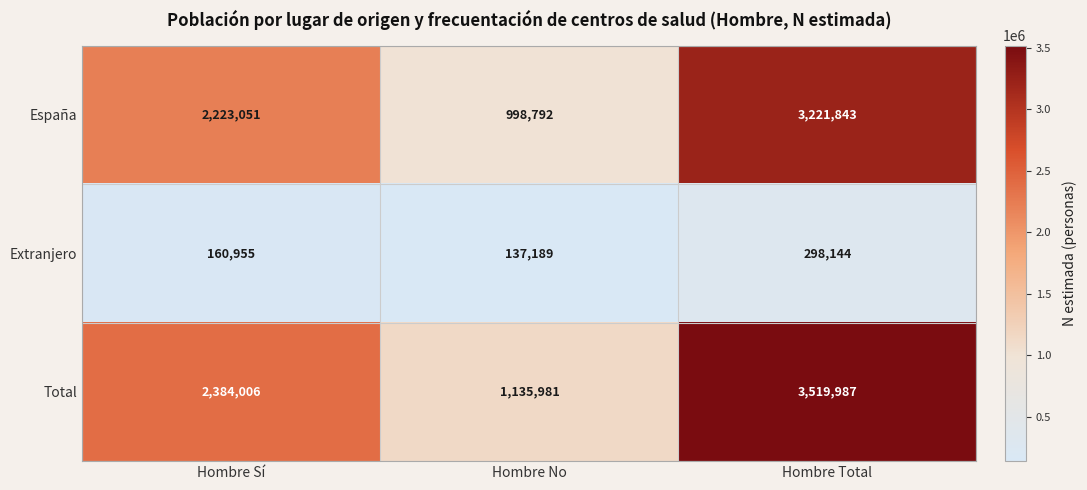

Reading left to right, what are all the values shown in this chart?

España: Hombre Sí=2223051	Hombre No=998792	Hombre Total=3221843
Extranjero: Hombre Sí=160955	Hombre No=137189	Hombre Total=298144
Total: Hombre Sí=2384006	Hombre No=1135981	Hombre Total=3519987